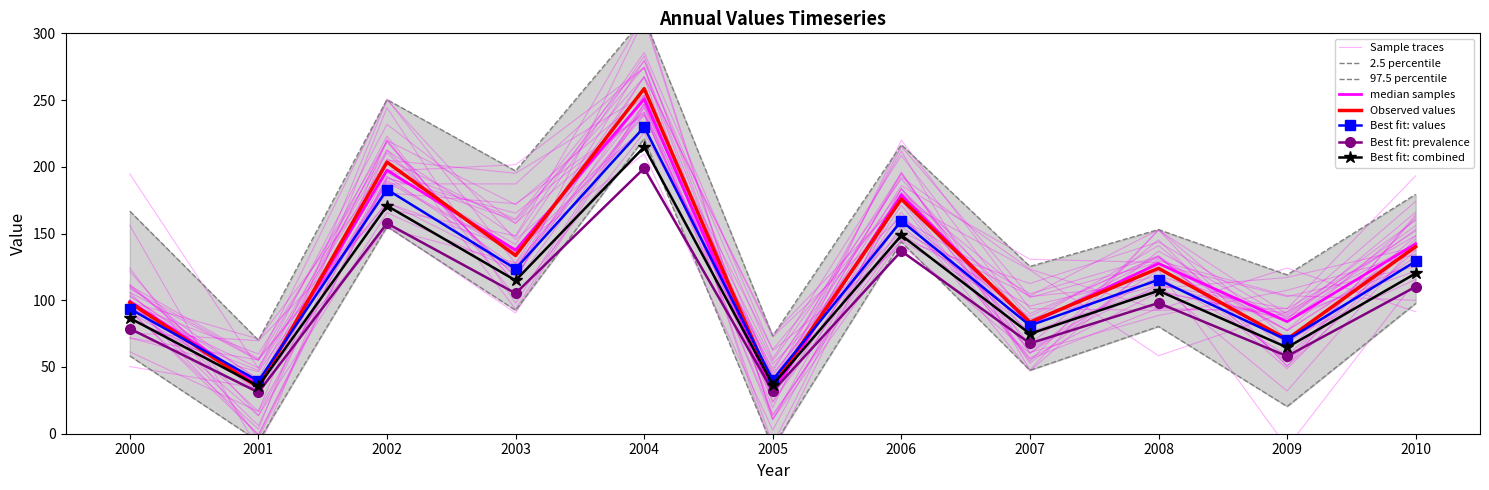

Is it true that the value at 2004 is 258.6?

True